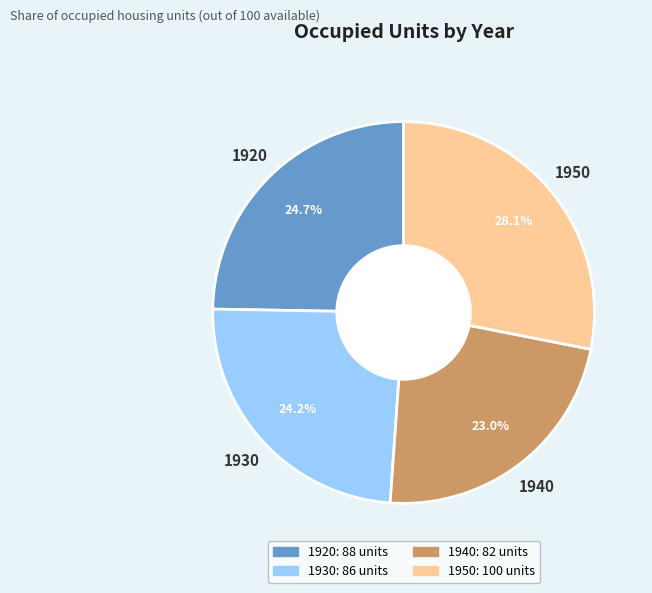

Which has a higher value, 1950 or 1940?

1950